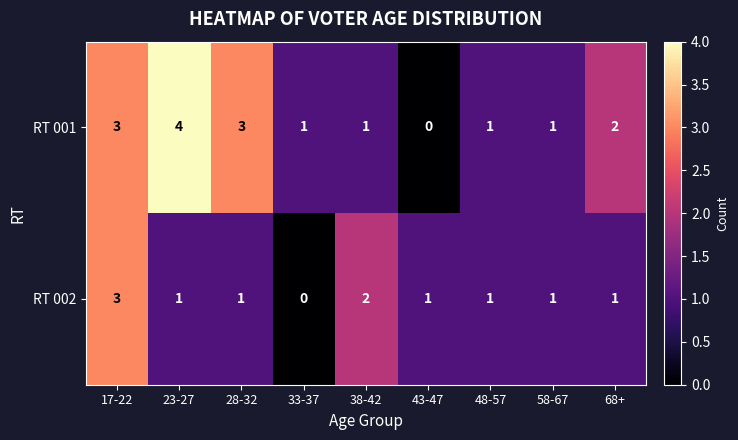

The value of RT 001 at 68+ is 1. True or false?

False